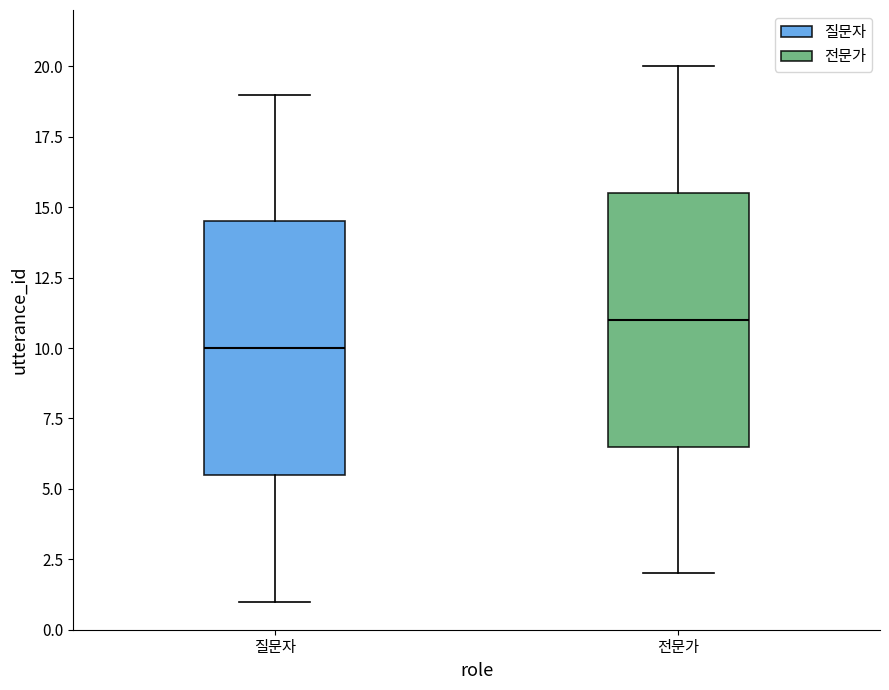

Reading left to right, transcribe this box plot: for each box, give where its median line is, the range the box spans, and where its two whiskers end, as read against the y-axis. The values are not printed on the chart, so give them approximately, as read against the axis.

질문자: median 10.0, box 5.5 to 14.5, whiskers 1.0 to 19.0
전문가: median 11.0, box 6.5 to 15.5, whiskers 2.0 to 20.0